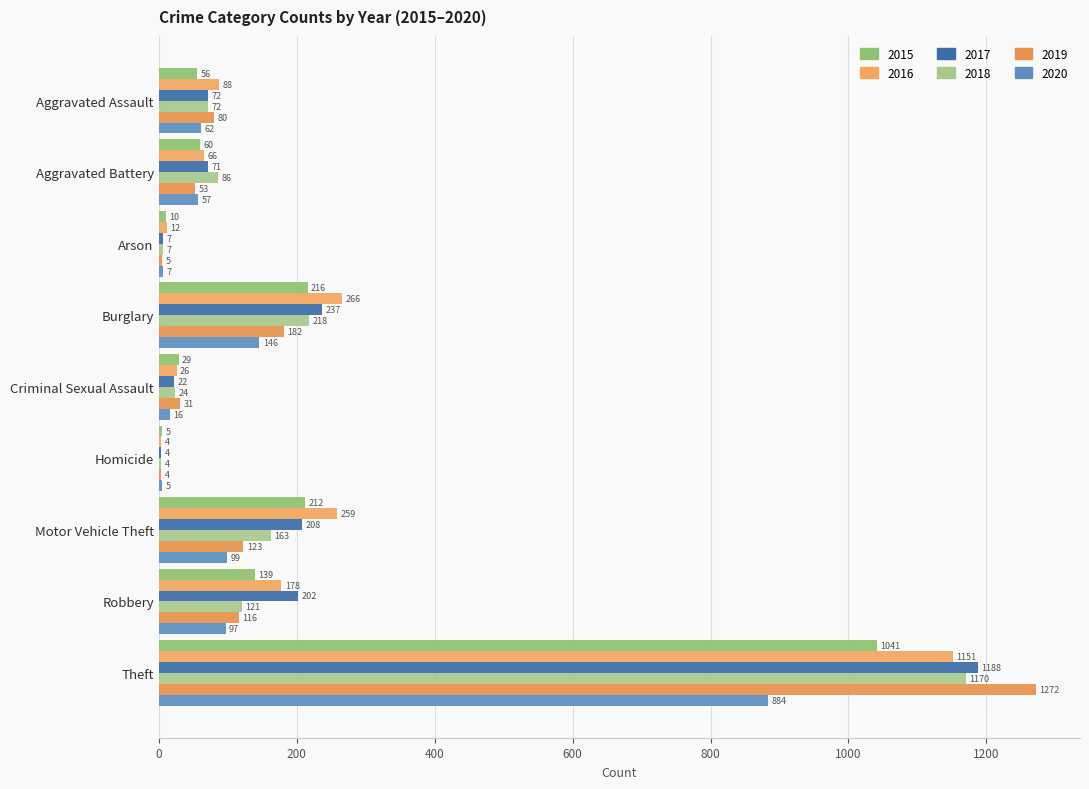

The value of 2019 at Criminal Sexual Assault is 18. True or false?

False